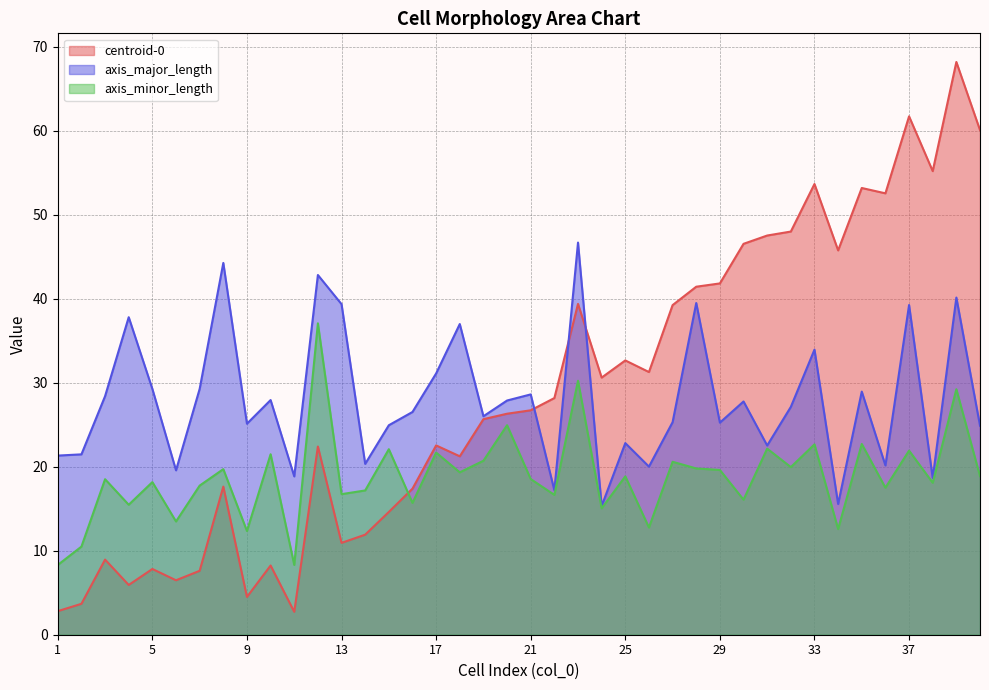

Which label corresponds to the largest value in the chart?

39